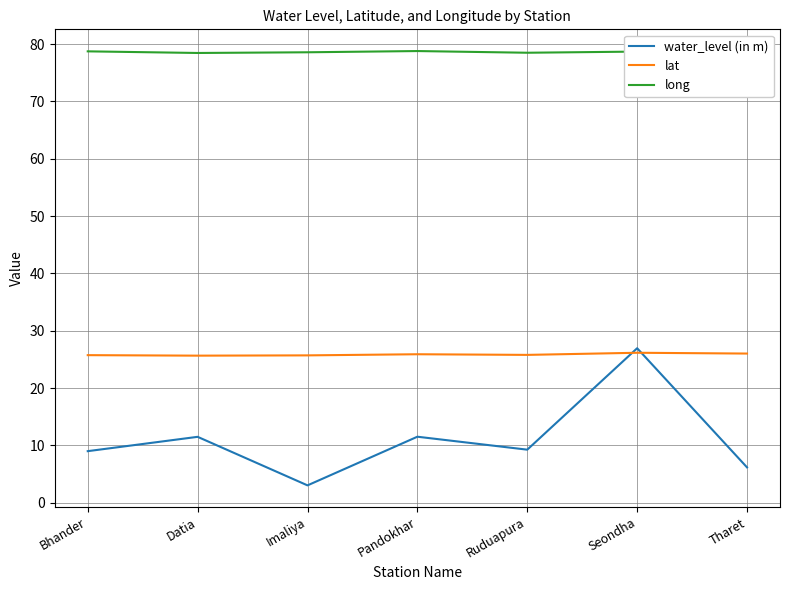

Rank the series by their maximum value, from lowest to highest.

lat, water_level (in m), long